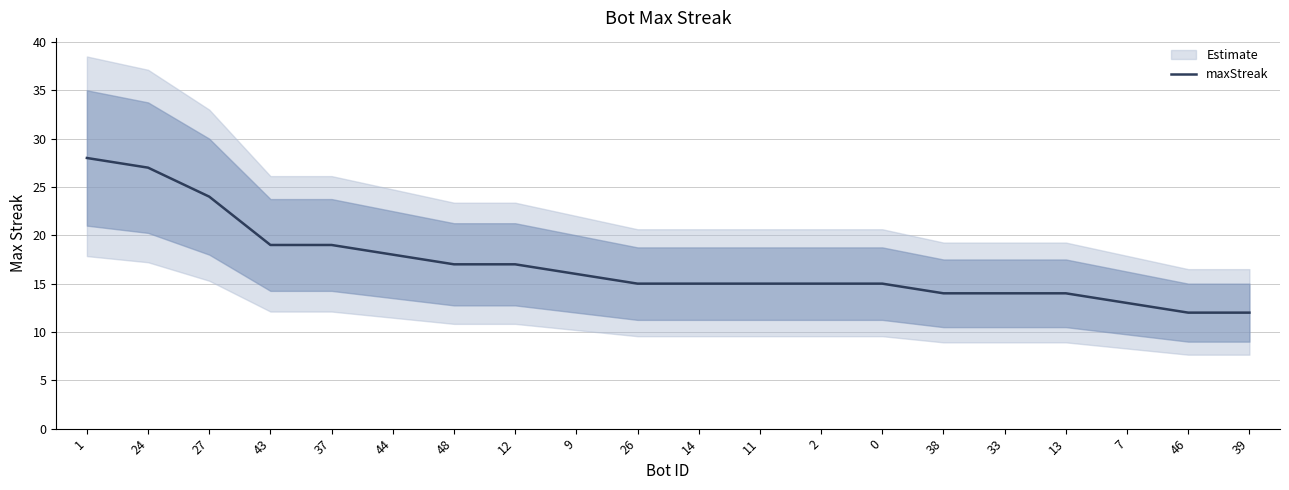

True or false: the data shows 24 at 13.

False